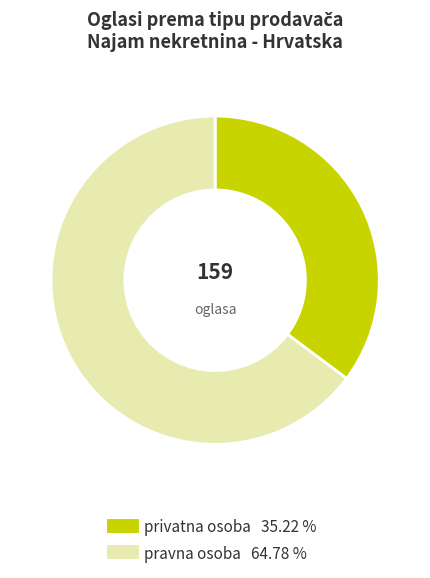

Combined, do privatna osoba and pravna osoba account for over 50%?

Yes